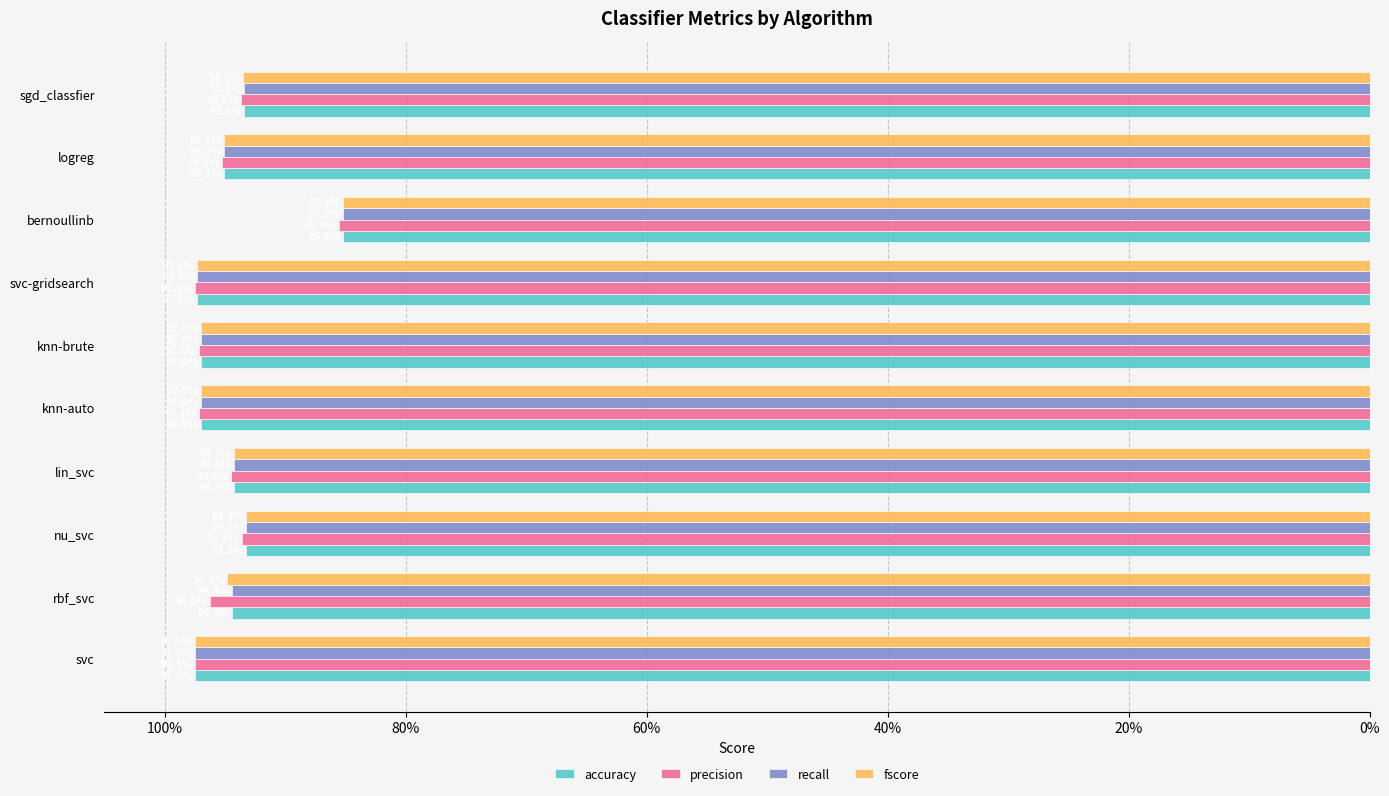

Which series has the largest total across all categories?

accuracy